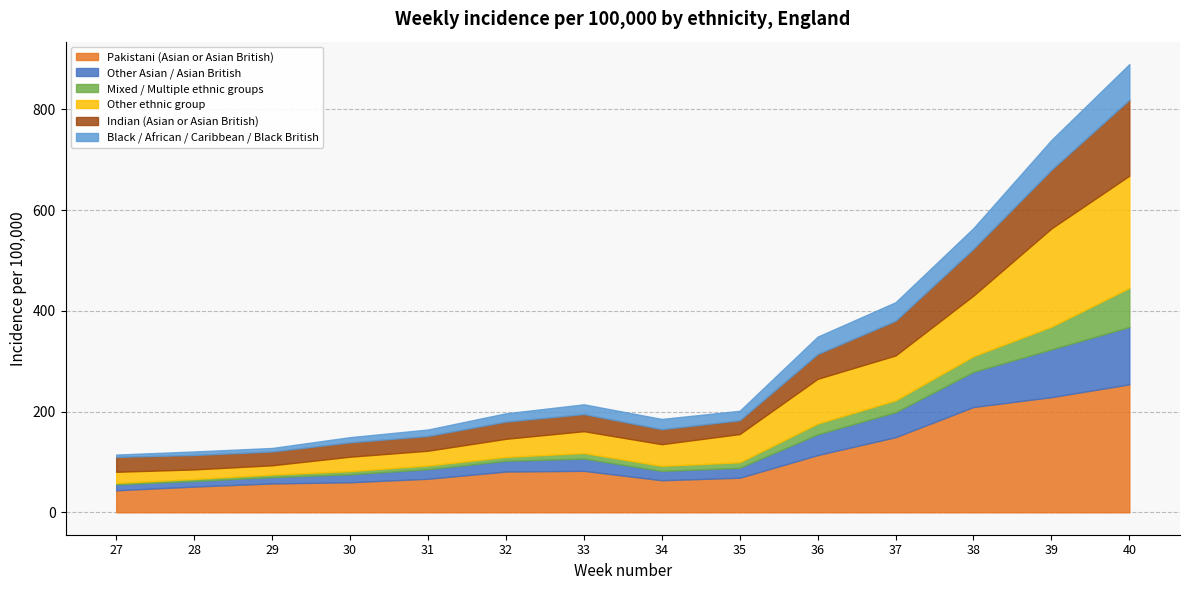

Reading left to right, list all the values displayed in this chart.

Pakistani (Asian or Asian British): 27=43.7	28=51.1	29=57.3	30=59.7	31=66.6	32=80.9	33=82.4	34=63.7	35=68.7	36=113.6	37=149.2	38=209.1	39=228.7	40=254.2
Other Asian / Asian British: 27=11.9	28=11.2	29=12.7	30=15.8	31=19.1	32=21.3	33=24.3	34=18.5	35=19.8	36=41.2	37=49.6	38=69.9	39=94.8	40=113.9
Mixed / Multiple ethnic groups: 27=2.6	28=4.0	29=5.0	30=6.3	31=7.3	32=7.7	33=11.0	34=10.1	35=11.0	36=21.4	37=23.6	38=31.1	39=45.1	40=77.6
Other ethnic group: 27=22.2	28=18.9	29=18.4	30=28.6	31=29.3	32=36.0	33=43.4	34=43.0	35=56.0	36=88.8	37=89.1	38=120.3	39=195.1	40=222.9
Indian (Asian or Asian British): 27=29.6	28=28.6	29=27.4	30=28.5	31=29.4	32=34.2	33=34.1	34=29.8	35=27.4	36=49.2	37=68.9	38=93.1	39=116.5	40=150.9
Black / African / Caribbean / Black British: 27=4.6	28=7.0	29=7.0	30=10.3	31=12.8	32=16.4	33=19.3	34=20.3	35=18.8	36=34.6	37=36.8	38=41.0	39=59.2	40=70.7